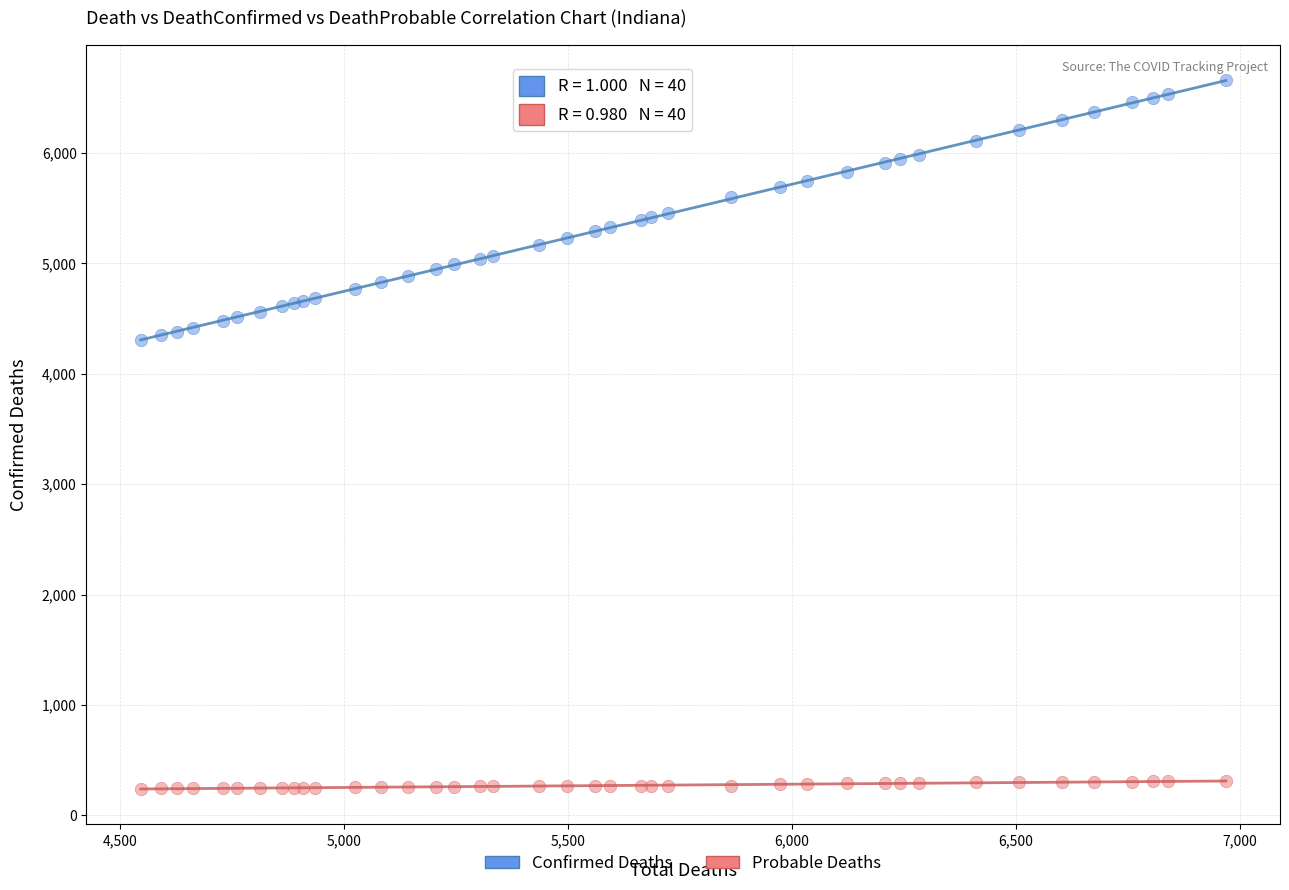

Which series contains the highest Y value?

Confirmed Deaths